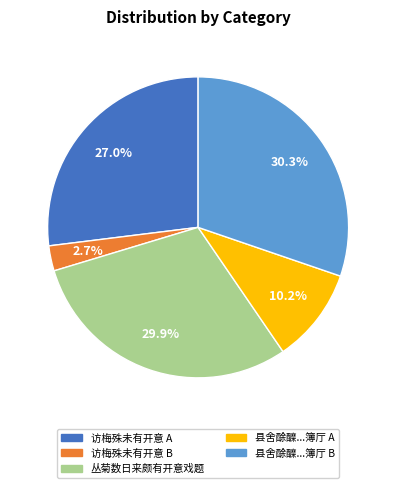

What is the total percentage of 县舍酴醾...簿厅 A and 访梅殊未有开意 A?

37.2%